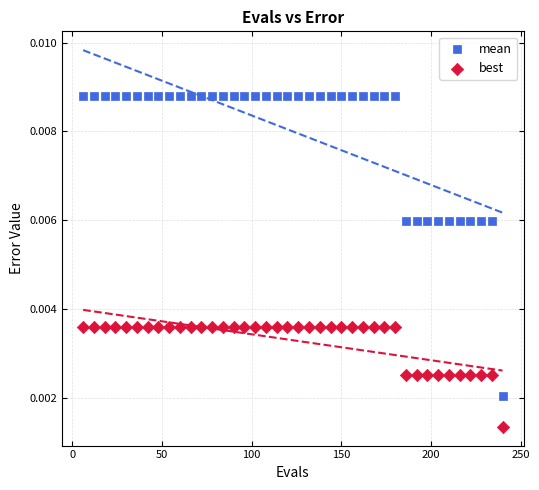

Which series contains the lowest Y value?

best